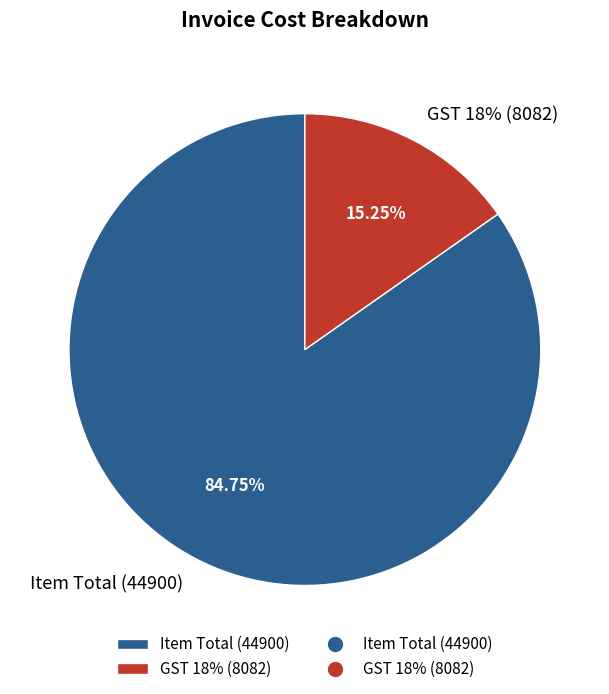

Which slice is the largest?

Item Total (44900)